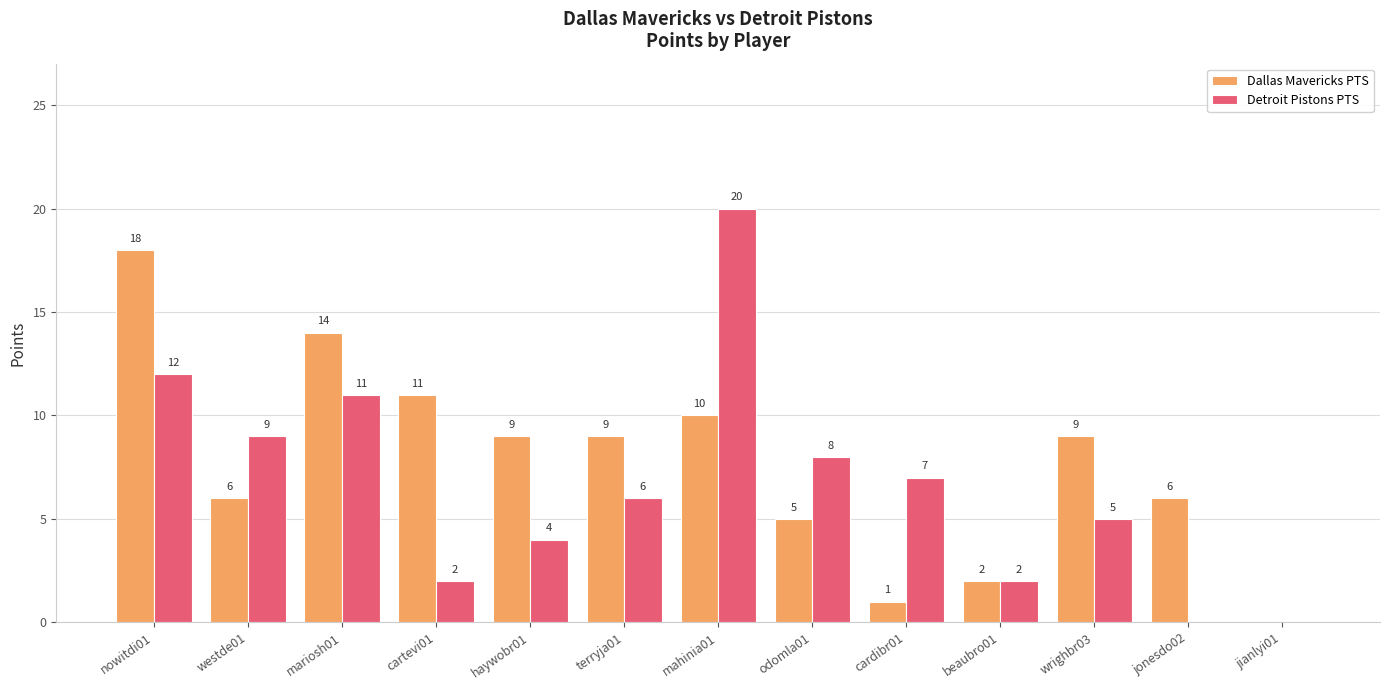

How many distinct data groups are displayed?

2